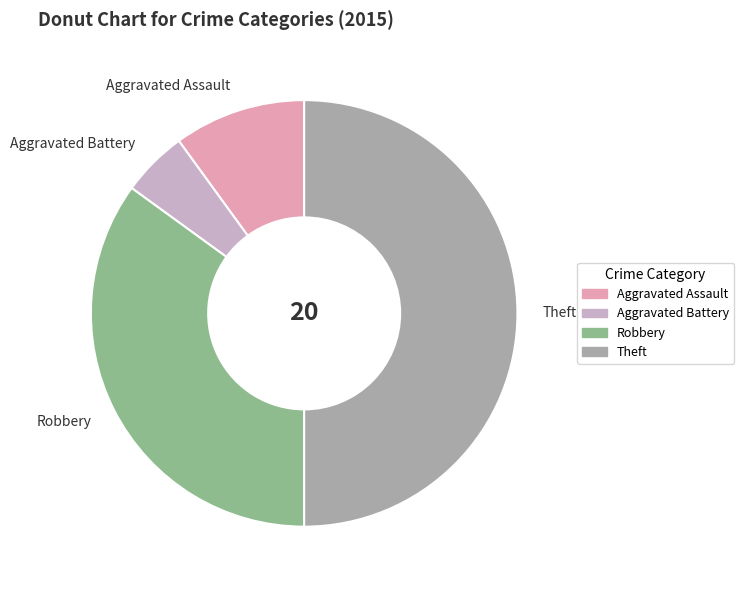

Is the sum of Theft and Aggravated Assault greater than half?

Yes